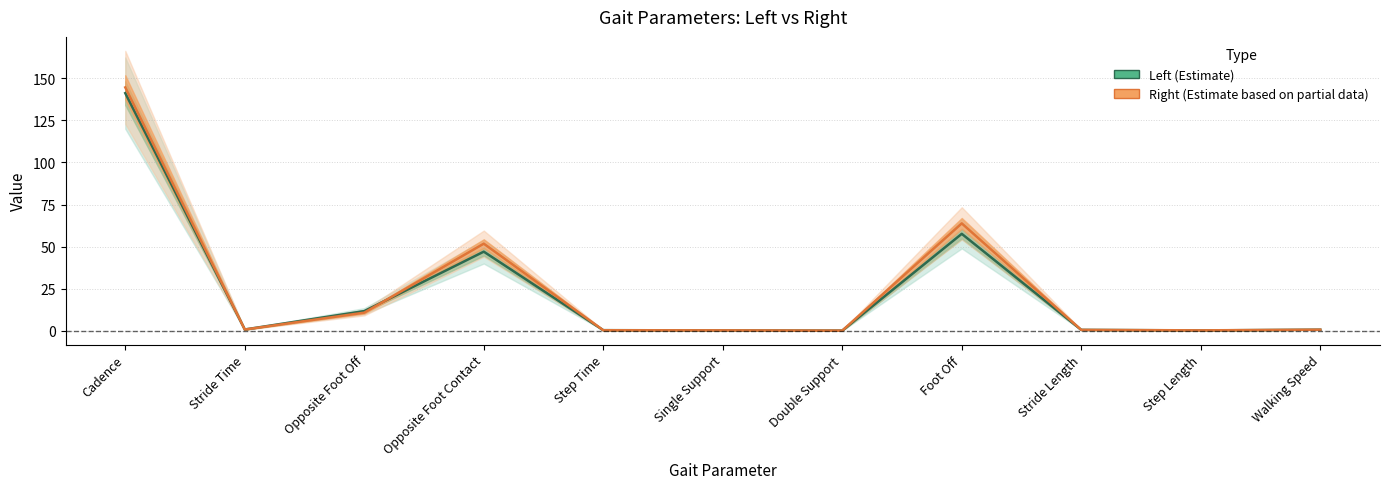

What position from the right is Opposite Foot Off?

9